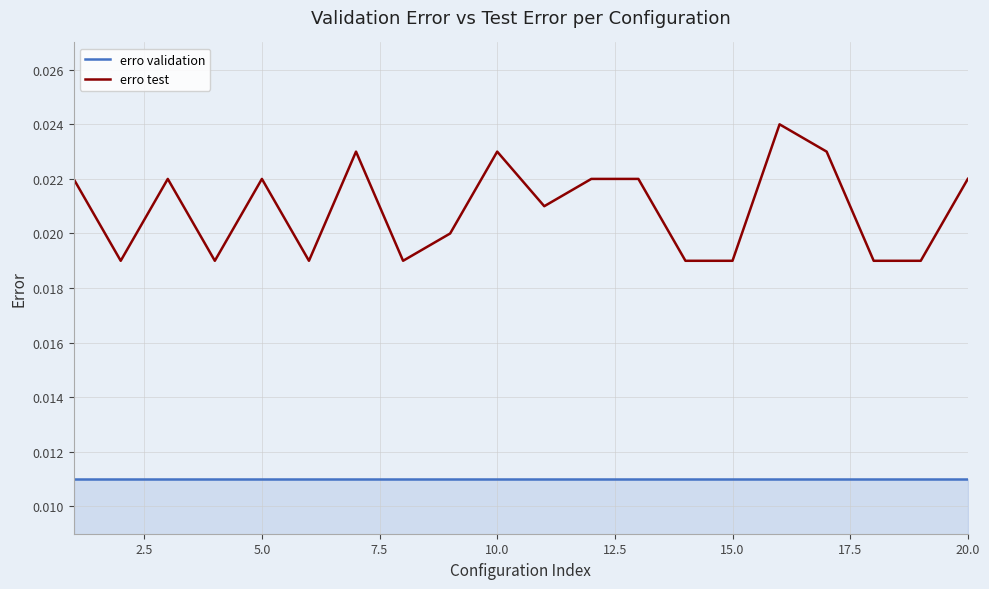

How many series are shown in this chart?

2